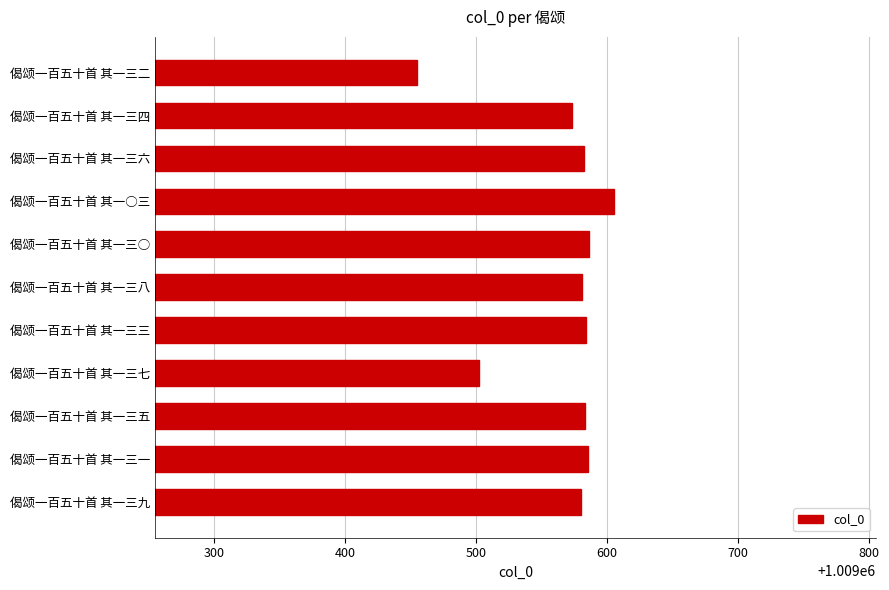

What is the approximate value at 偈颂一百五十首 其一三三, to the nearest 5?

1009585